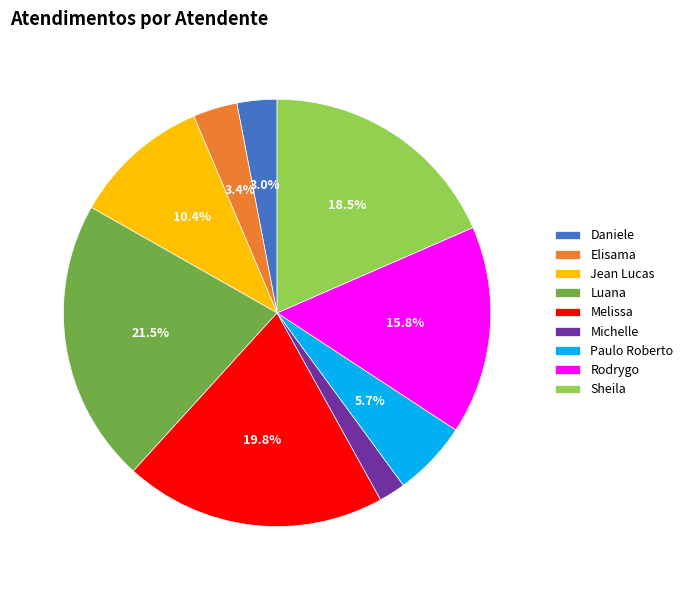

Approximately how many times larger is the value at Luana compared to Jean Lucas?

2.1